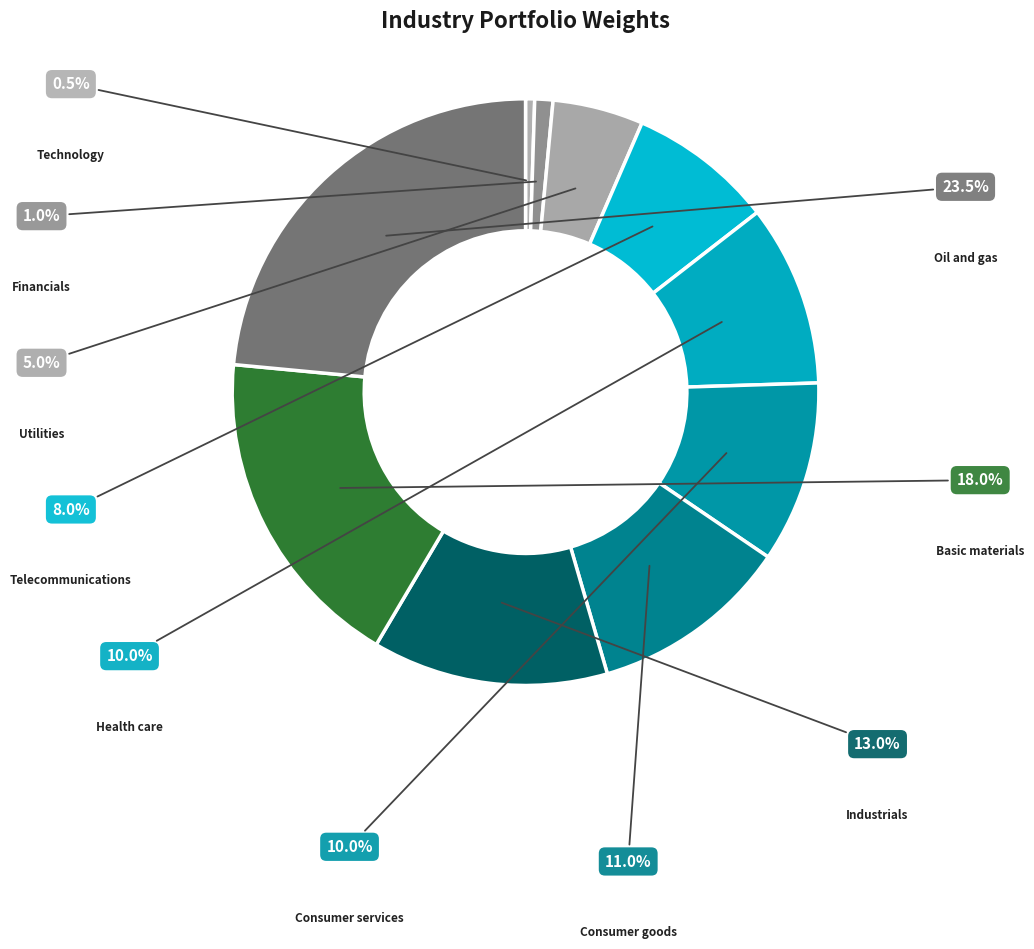

Is there a majority slice in this chart?

No